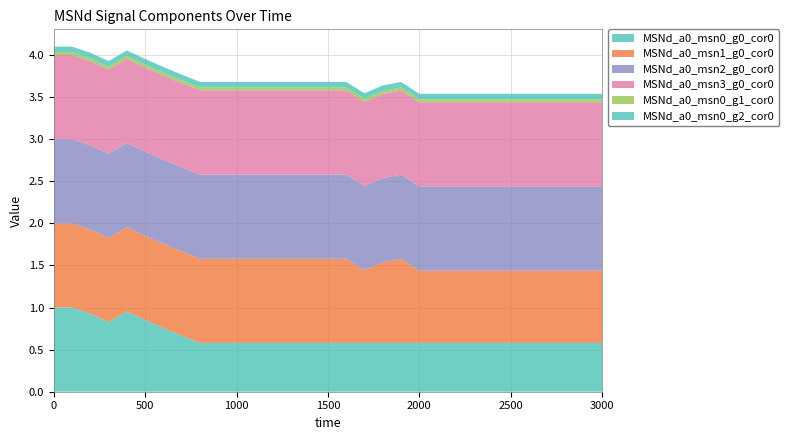

Reading right to left, what are all the values shown in this chart?

MSNd_a0_msn0_g0_cor0: 0.6	0.6	0.6	0.6	0.6	0.6	0.6	0.6	0.6	0.6	0.6	0.6	0.6	0.6	0.6	0.6	0.6	0.6	0.6	0.6	0.6	0.6	0.6	0.7	0.8	0.9	1.0	0.8	0.9	1.0	1.0
MSNd_a0_msn1_g0_cor0: 0.9	0.9	0.9	0.9	0.9	0.9	0.9	0.9	0.9	0.9	0.9	1.0	1.0	0.9	1.0	1.0	1.0	1.0	1.0	1.0	1.0	1.0	1.0	1.0	1.0	1.0	1.0	1.0	1.0	1.0	1.0
MSNd_a0_msn2_g0_cor0: 1.0	1.0	1.0	1.0	1.0	1.0	1.0	1.0	1.0	1.0	1.0	1.0	1.0	1.0	1.0	1.0	1.0	1.0	1.0	1.0	1.0	1.0	1.0	1.0	1.0	1.0	1.0	1.0	1.0	1.0	1.0
MSNd_a0_msn3_g0_cor0: 1.0	1.0	1.0	1.0	1.0	1.0	1.0	1.0	1.0	1.0	1.0	1.0	1.0	1.0	1.0	1.0	1.0	1.0	1.0	1.0	1.0	1.0	1.0	1.0	1.0	1.0	1.0	1.0	1.0	1.0	1.0
MSNd_a0_msn0_g1_cor0: 0.0	0.0	0.0	0.0	0.0	0.0	0.0	0.0	0.0	0.0	0.0	0.0	0.0	0.0	0.0	0.0	0.0	0.0	0.0	0.0	0.0	0.0	0.0	0.0	0.0	0.0	0.0	0.0	0.0	0.0	0.0
MSNd_a0_msn0_g2_cor0: 0.1	0.1	0.1	0.1	0.1	0.1	0.1	0.1	0.1	0.1	0.1	0.1	0.1	0.1	0.1	0.1	0.1	0.1	0.1	0.1	0.1	0.1	0.1	0.1	0.1	0.1	0.1	0.1	0.1	0.1	0.1